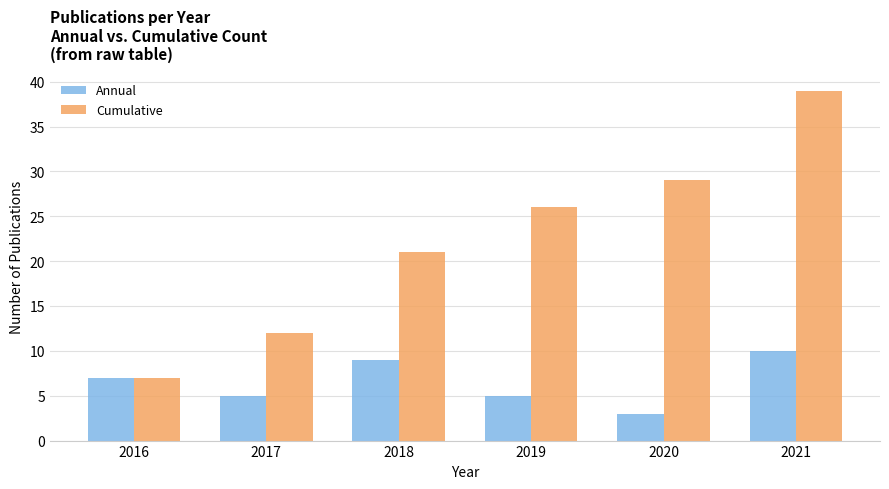

What are all the series names shown in the legend?

Annual, Cumulative